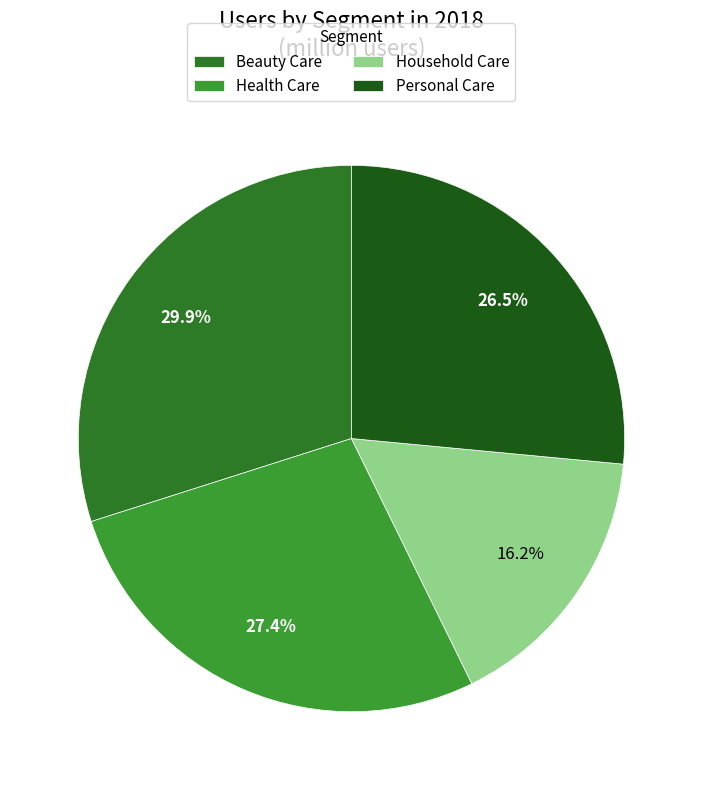

Is it true that Health Care is 27% of the pie?

True